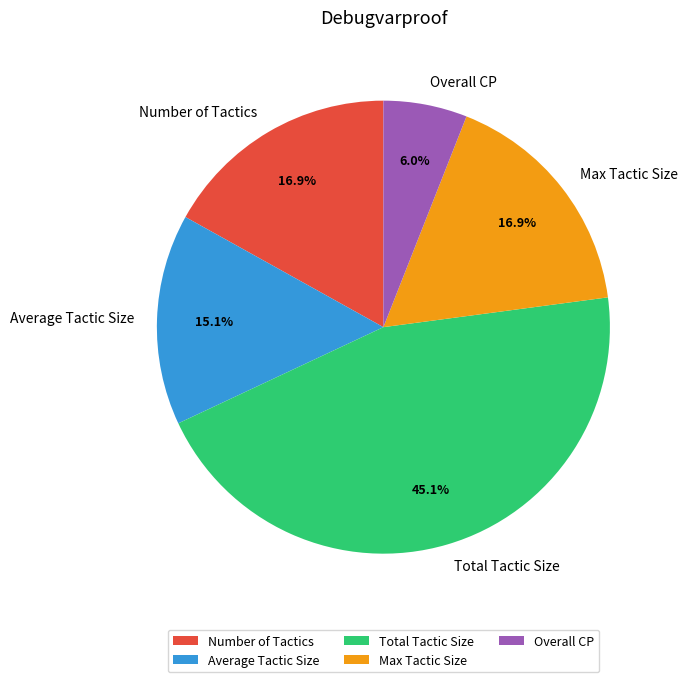

To the nearest percent, what is the average slice percentage?

20%